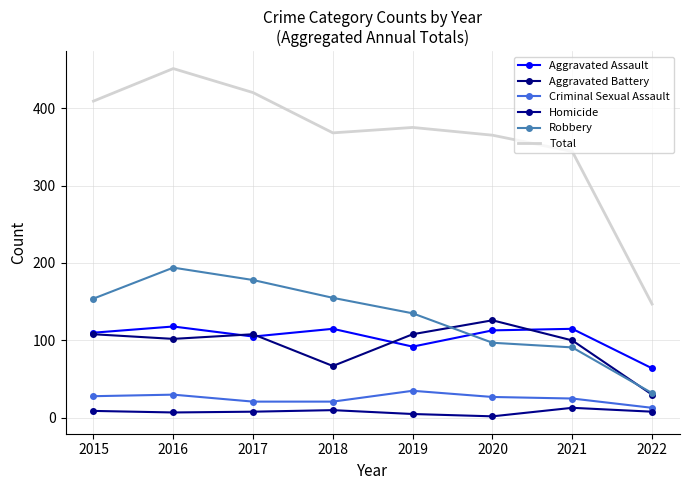

What is the total value across all series at 2018?

736